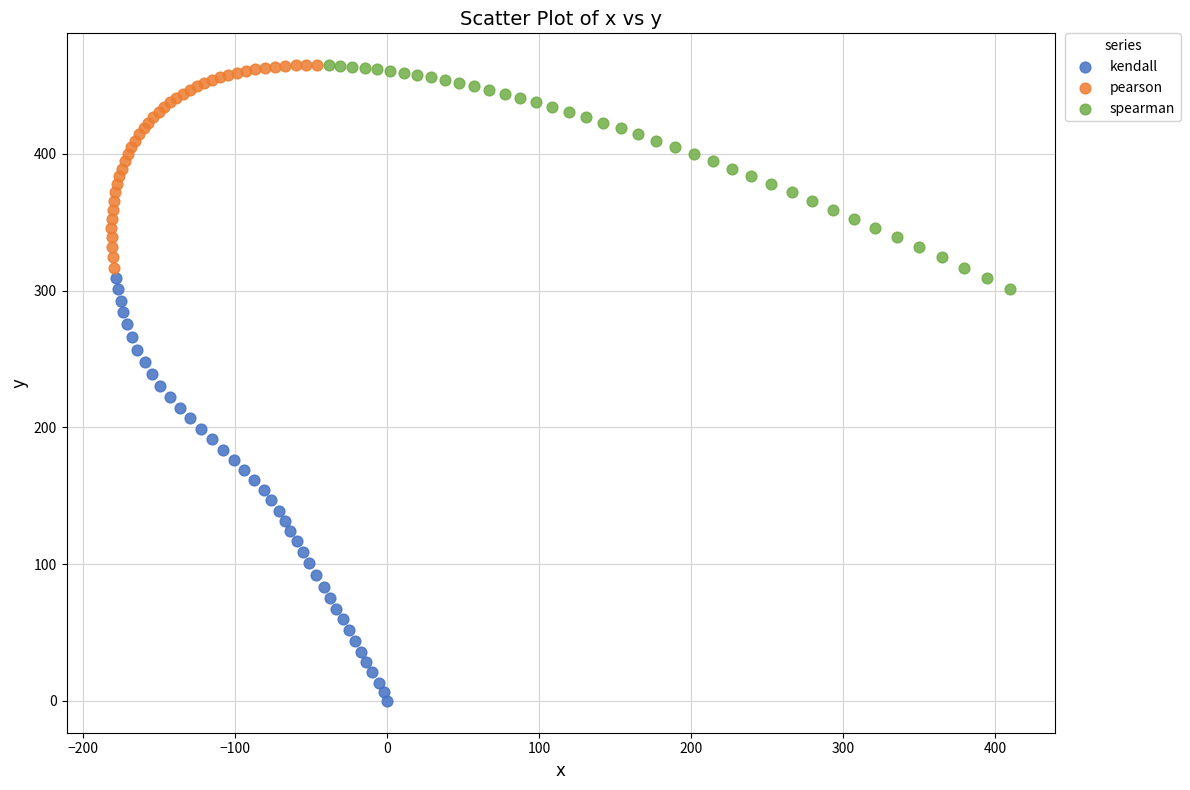

Which series has the largest Y range (max minus min)?

kendall